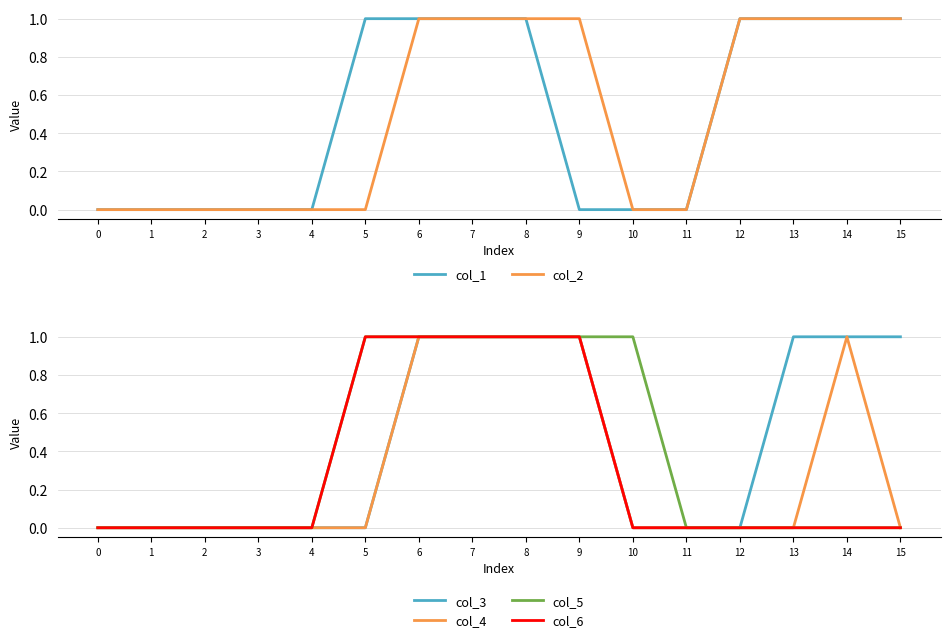

How many positive values does the col_1 series have?

8